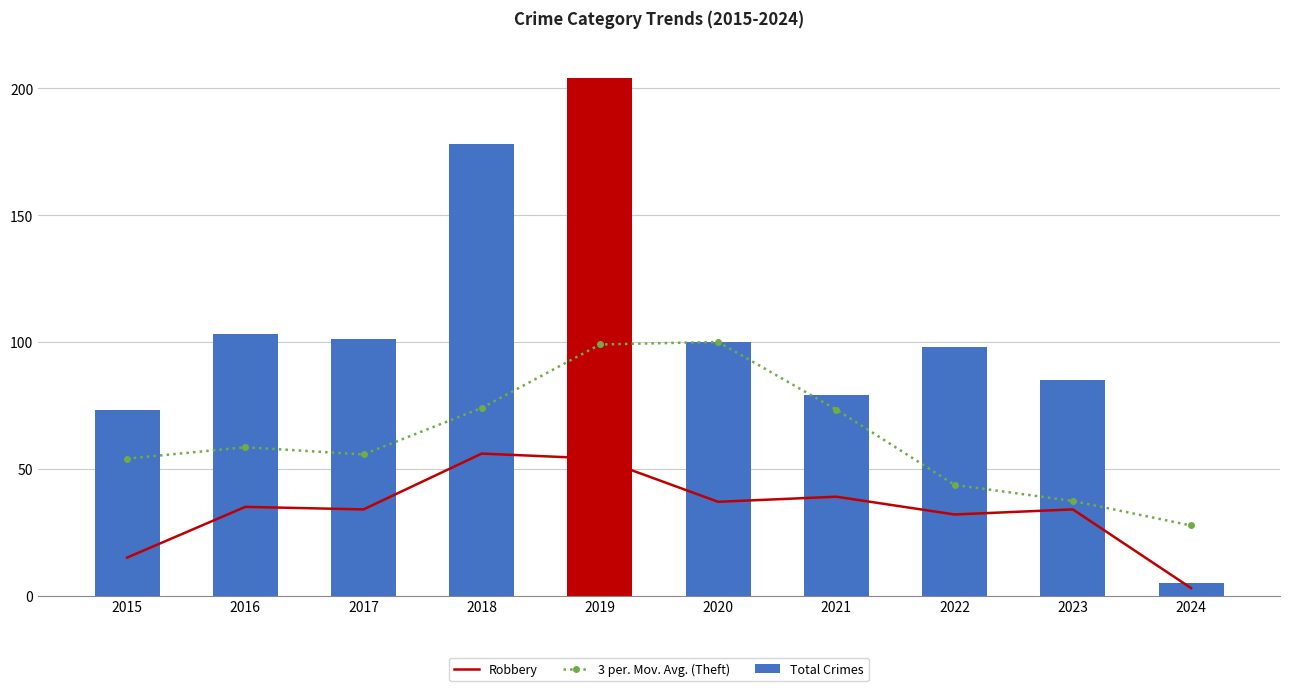

What is the sum of the 3 per. Mov. Avg. (Theft) values at 2024 and 2019?

126.7